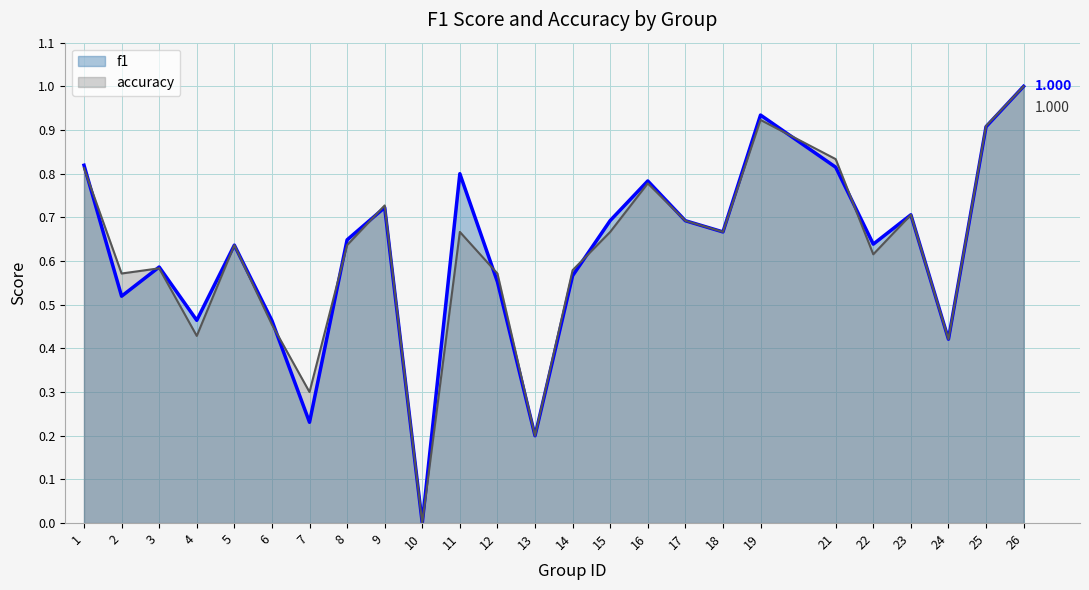

In f1, how many points are lower than both neighbors (excluding endpoints)?

8